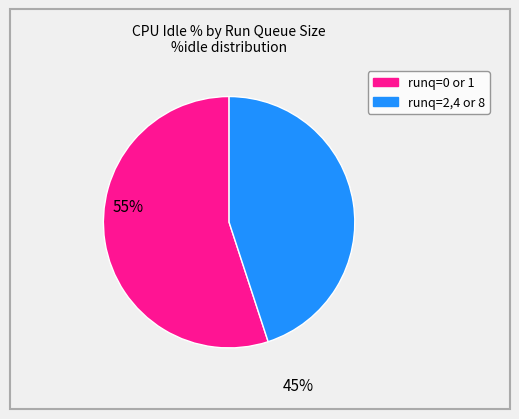

Does any single category account for the majority?

Yes